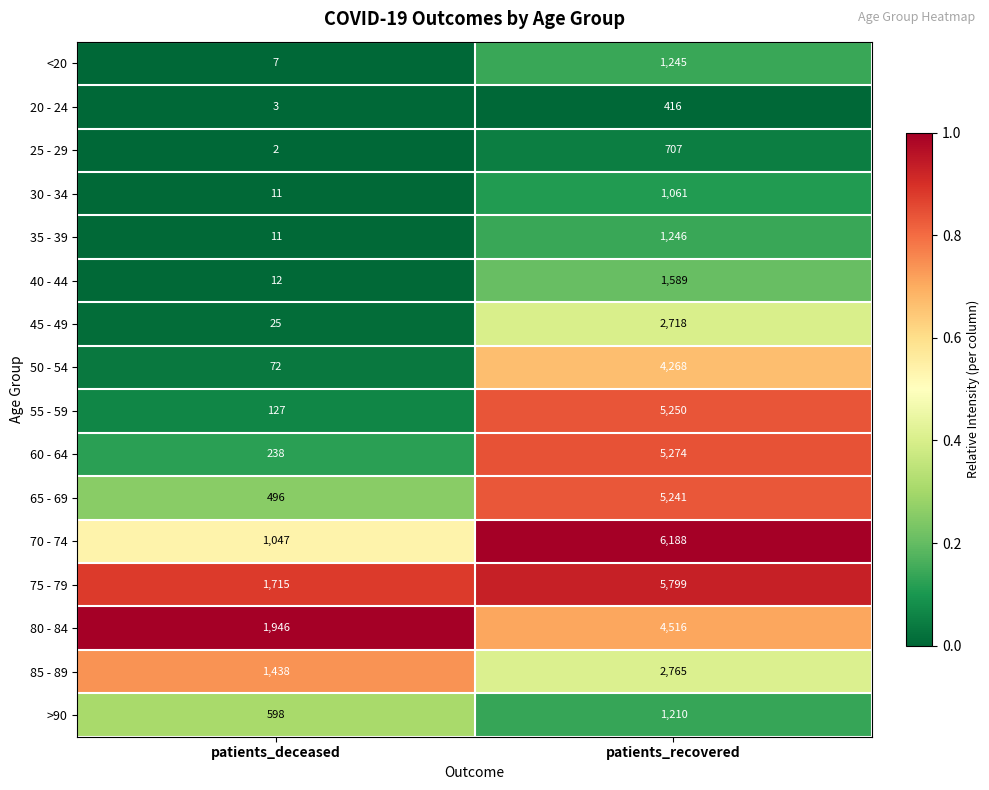

At which label does 80 - 84 reach its peak?

patients_recovered